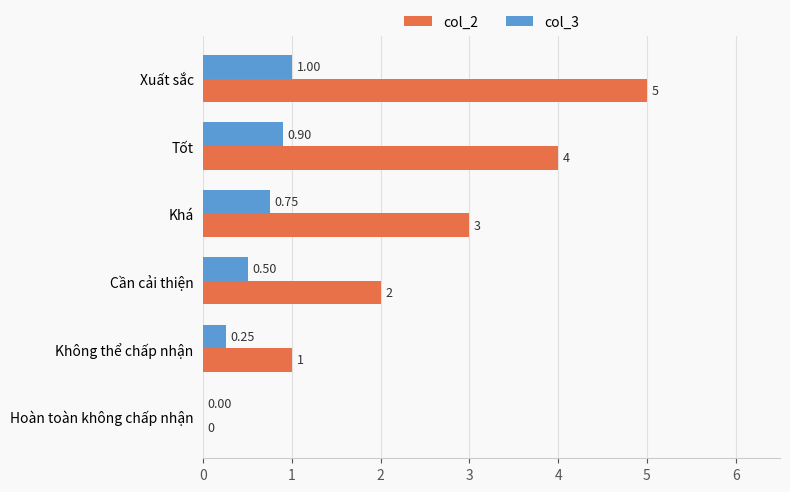

Where is col_3 nearest to the value 0?

Hoàn toàn không chấp nhận